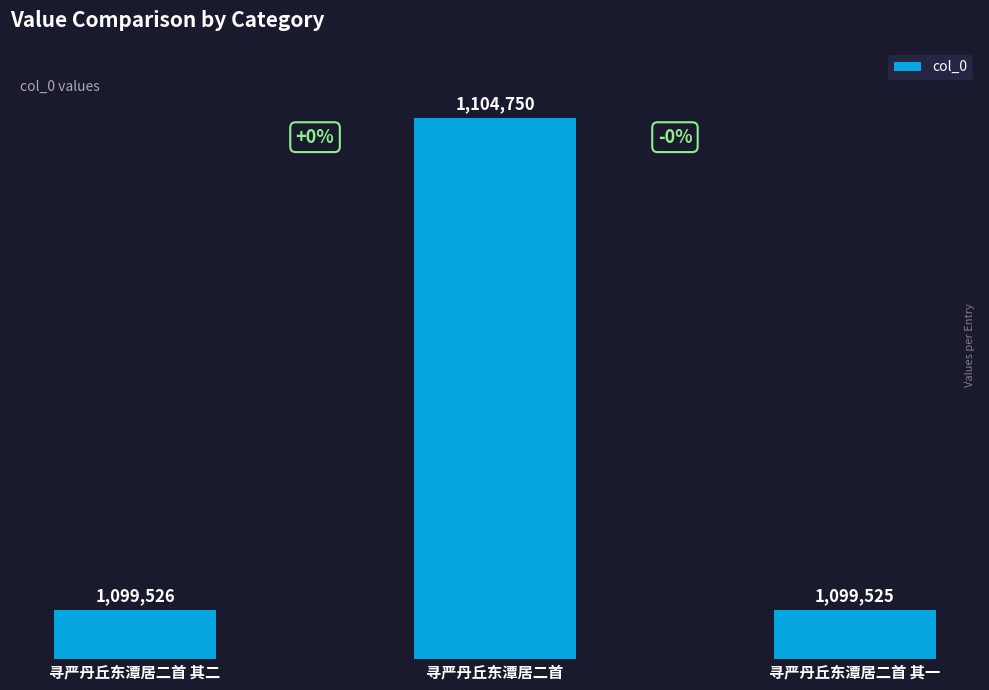

What is the label of the 2nd bar from the left?

寻严丹丘东潭居二首